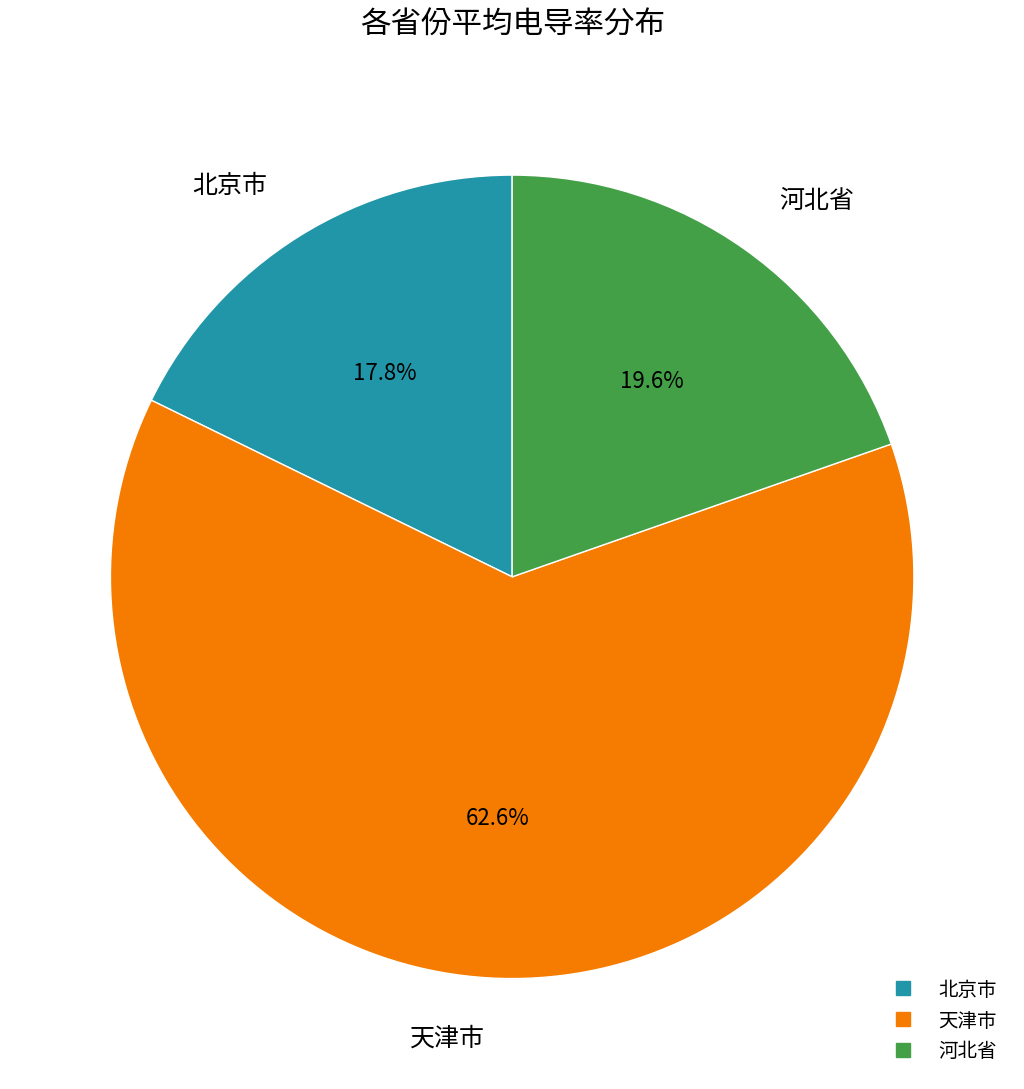

Is there a majority slice in this chart?

Yes